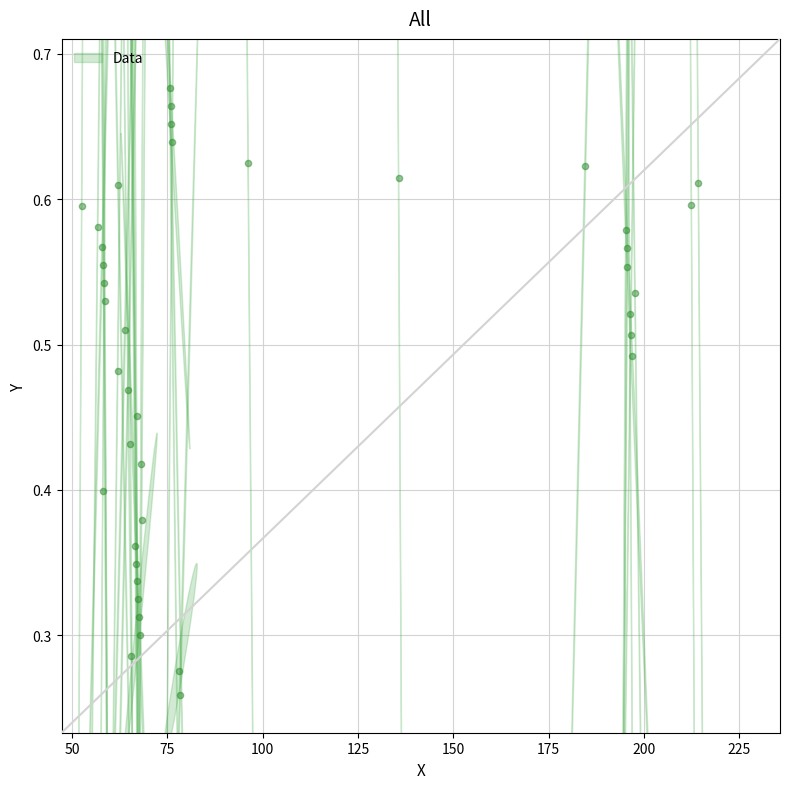

What is the range of X values (max minus min)?

161.8